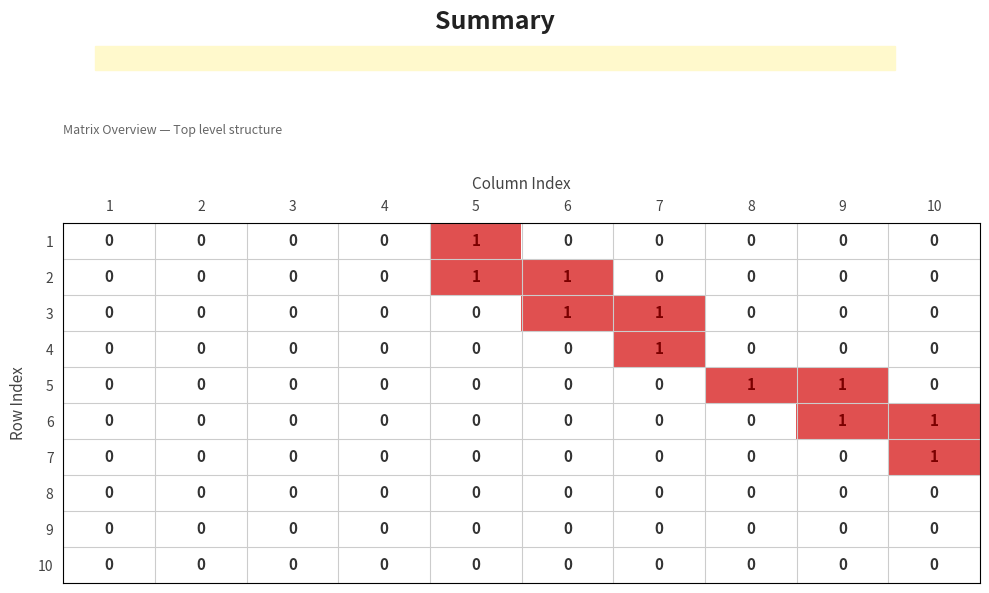

Is the value of 10 at 5 greater than the value of 5 at 8?

No